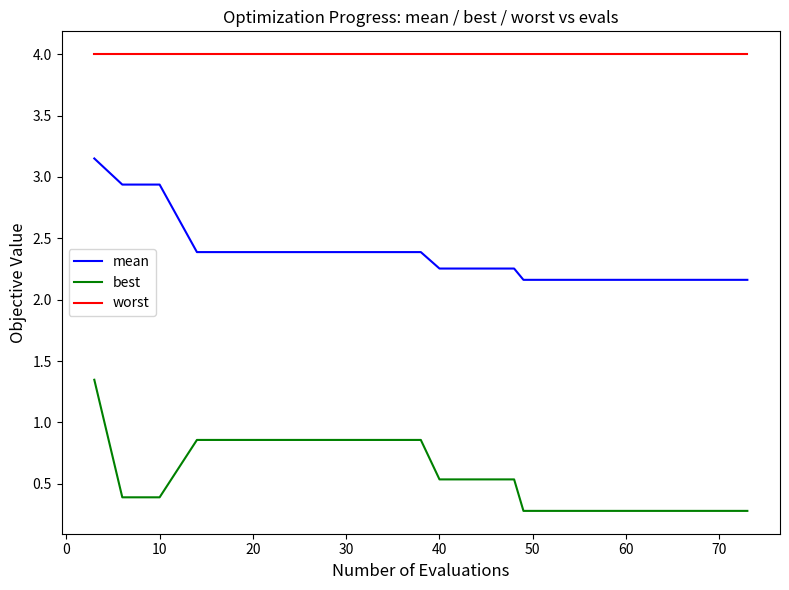

Rank the series by their maximum value, from lowest to highest.

best, mean, worst